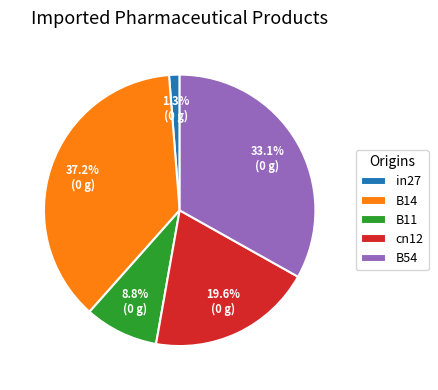

What is the largest slice in the pie chart?

B14